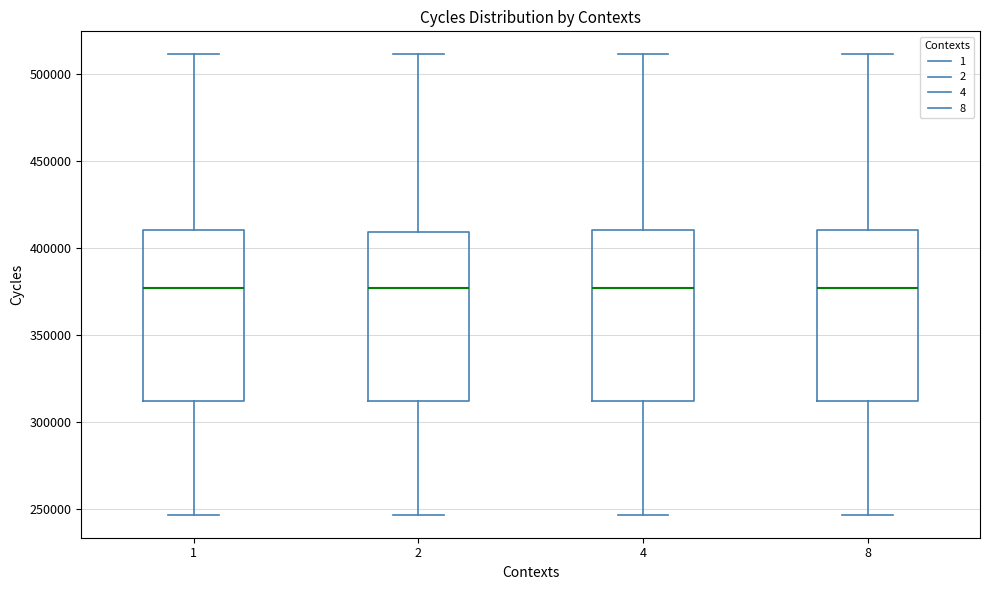

Reading left to right, read every box against the y-axis: the position of its median line, the range the box covers, and the ends of its whiskers. The values are not printed on the chart, so give them approximately, as read against the axis.

1: median 375000, box 310000 to 410000, whiskers 245000 to 510000
2: median 375000, box 310000 to 410000, whiskers 245000 to 510000
4: median 375000, box 310000 to 410000, whiskers 245000 to 510000
8: median 375000, box 310000 to 410000, whiskers 245000 to 510000